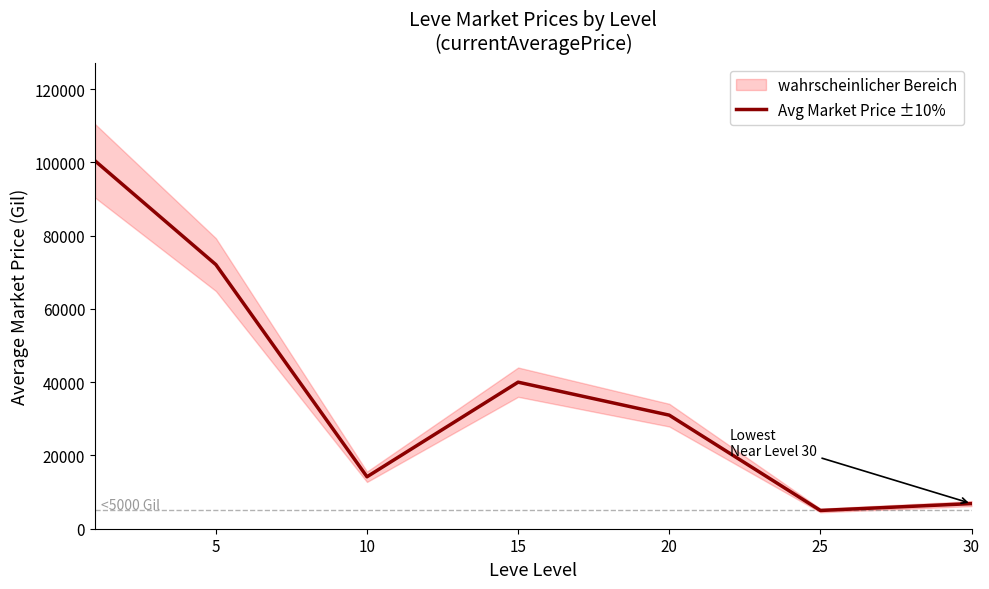

How many lines are shown in the chart?

1